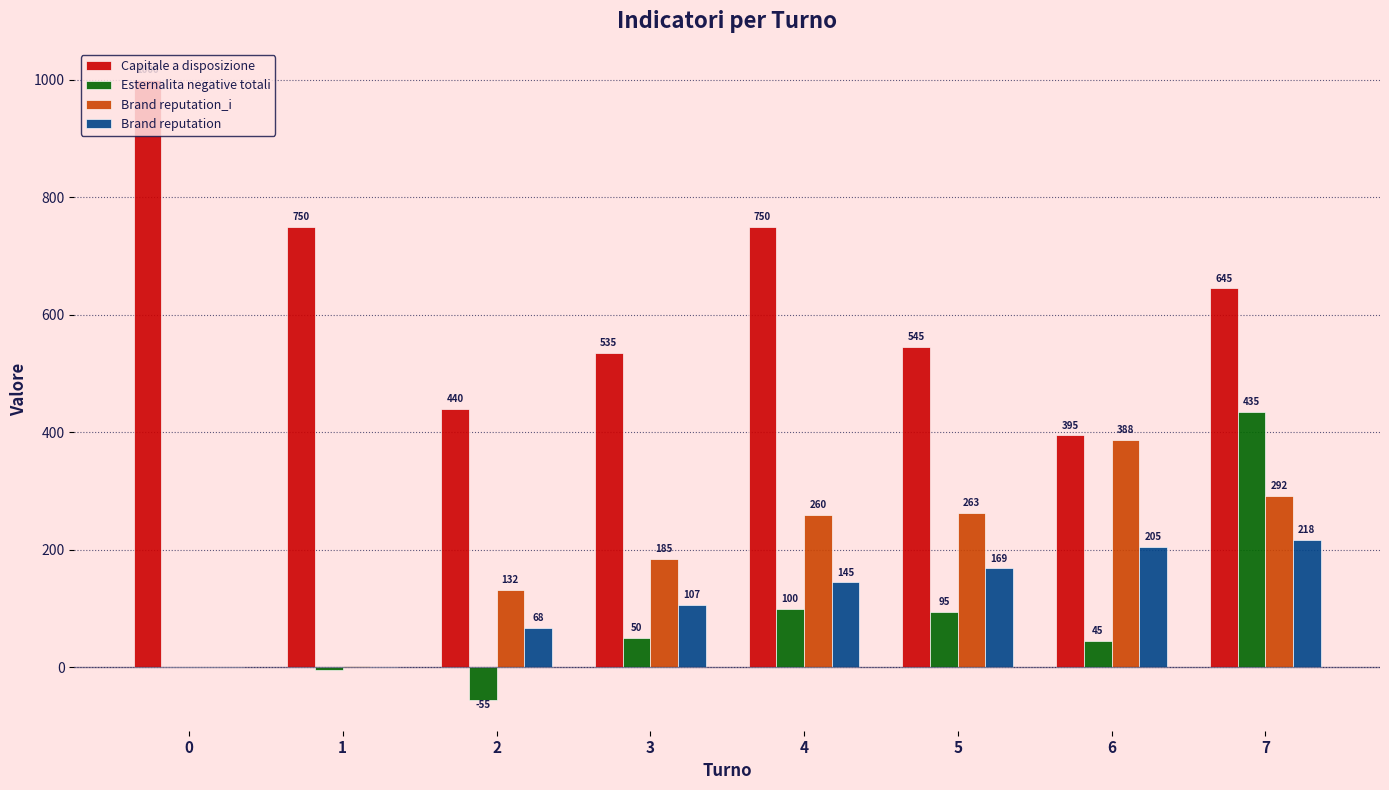

The value of Capitale a disposizione at 7 is 645.0. True or false?

True